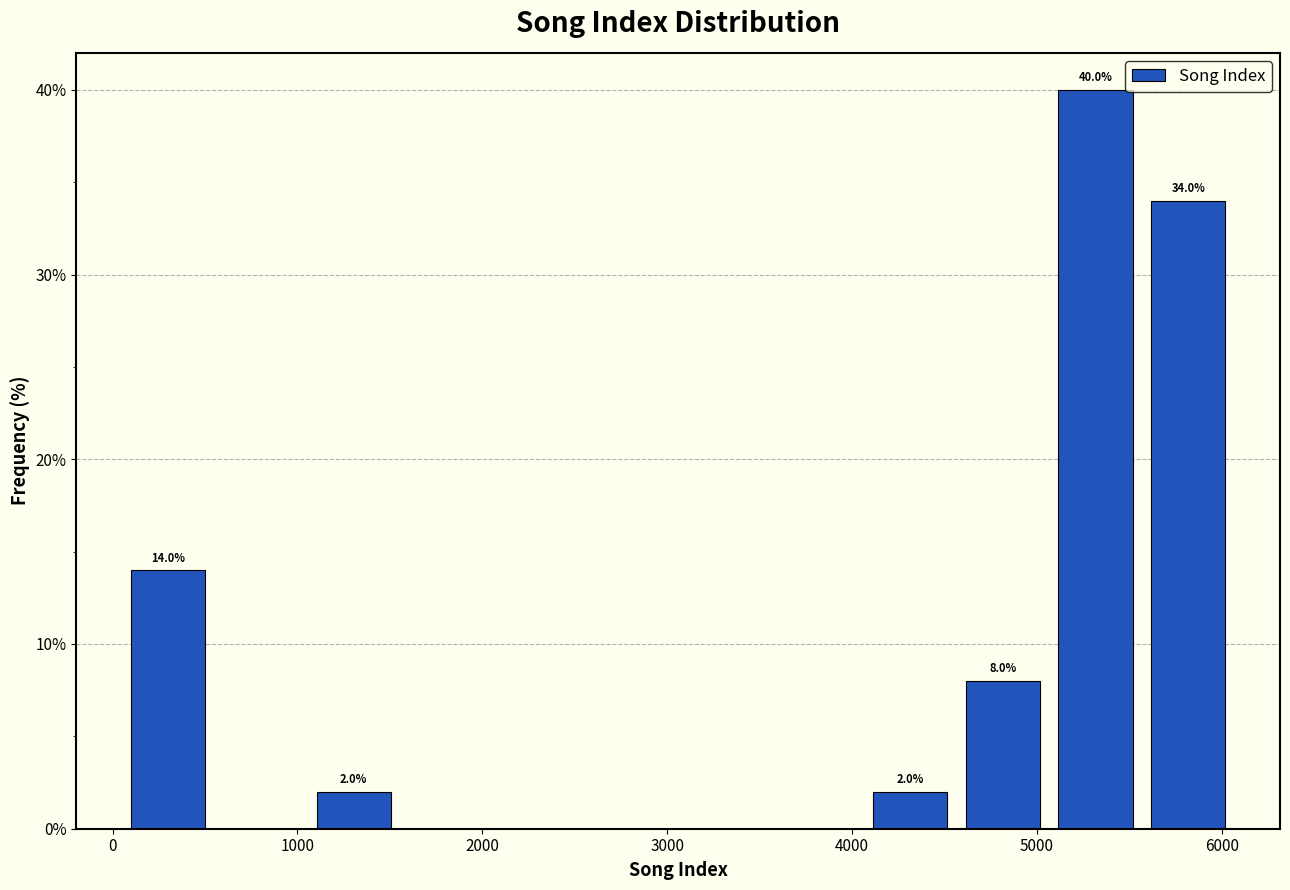

Which range on the x-axis has the tallest bar?

5100 to 5600